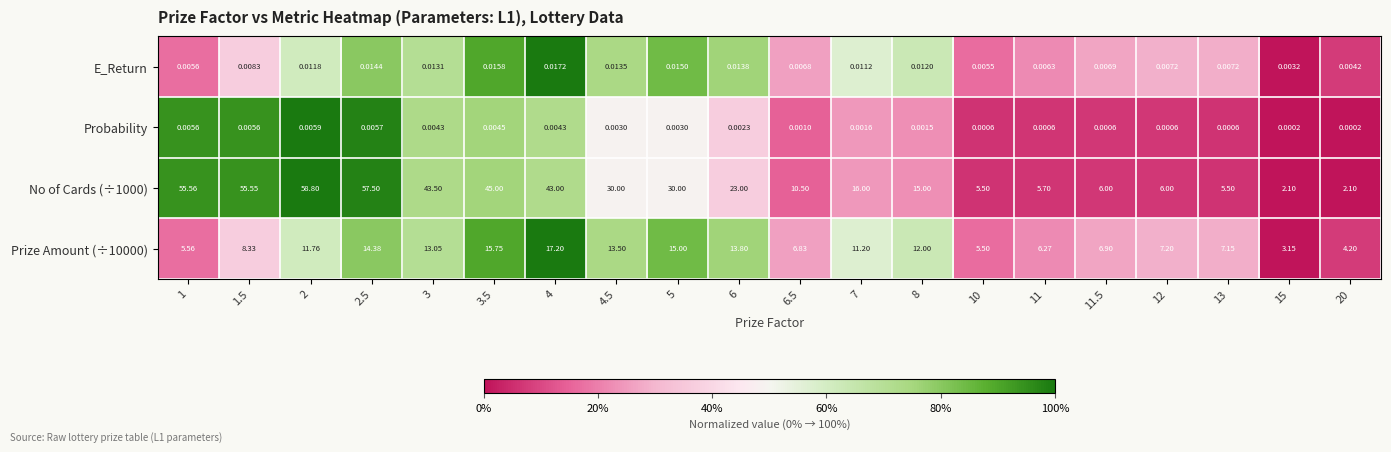

How many distinct data groups are displayed?

4